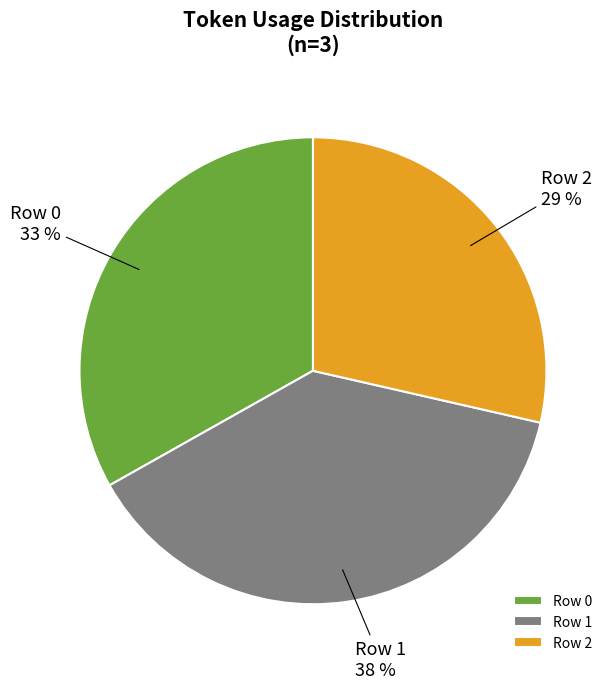

True or false: Row 1 accounts for 29% of the total.

False